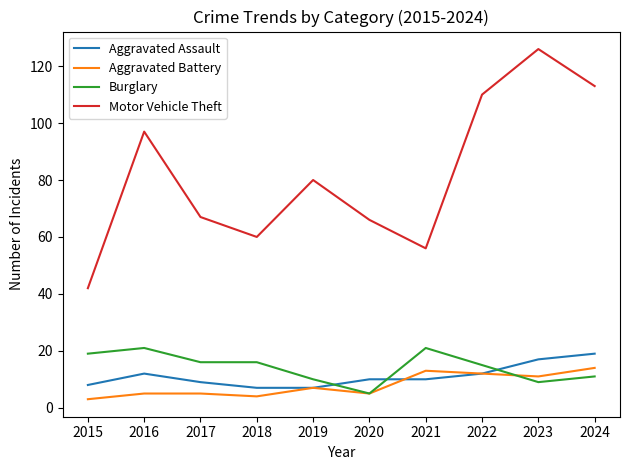

Reading left to right, what are all the values shown in this chart?

Aggravated Assault: 8	12	9	7	7	10	10	12	17	19
Aggravated Battery: 3	5	5	4	7	5	13	12	11	14
Burglary: 19	21	16	16	10	5	21	15	9	11
Motor Vehicle Theft: 42	97	67	60	80	66	56	110	126	113